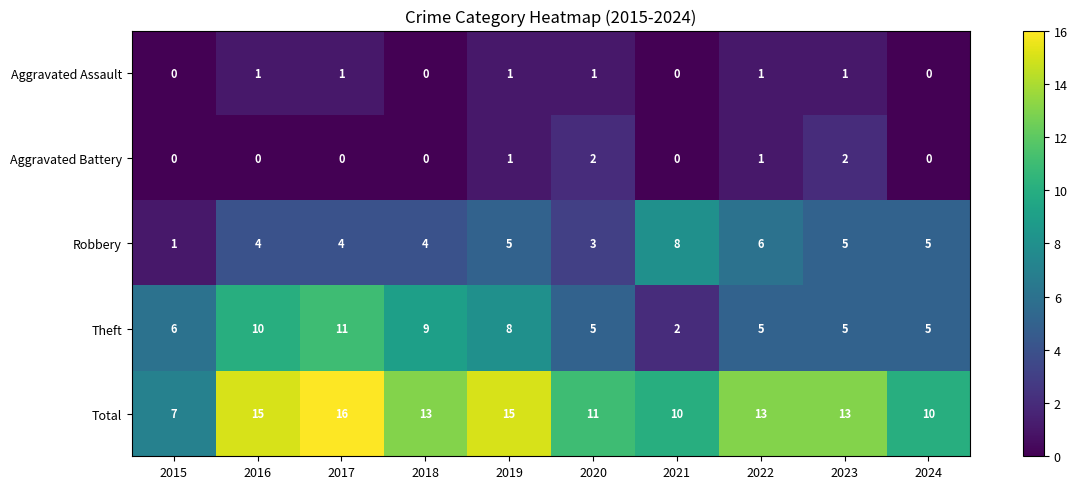

How many Total values are between 10 and 15?

8